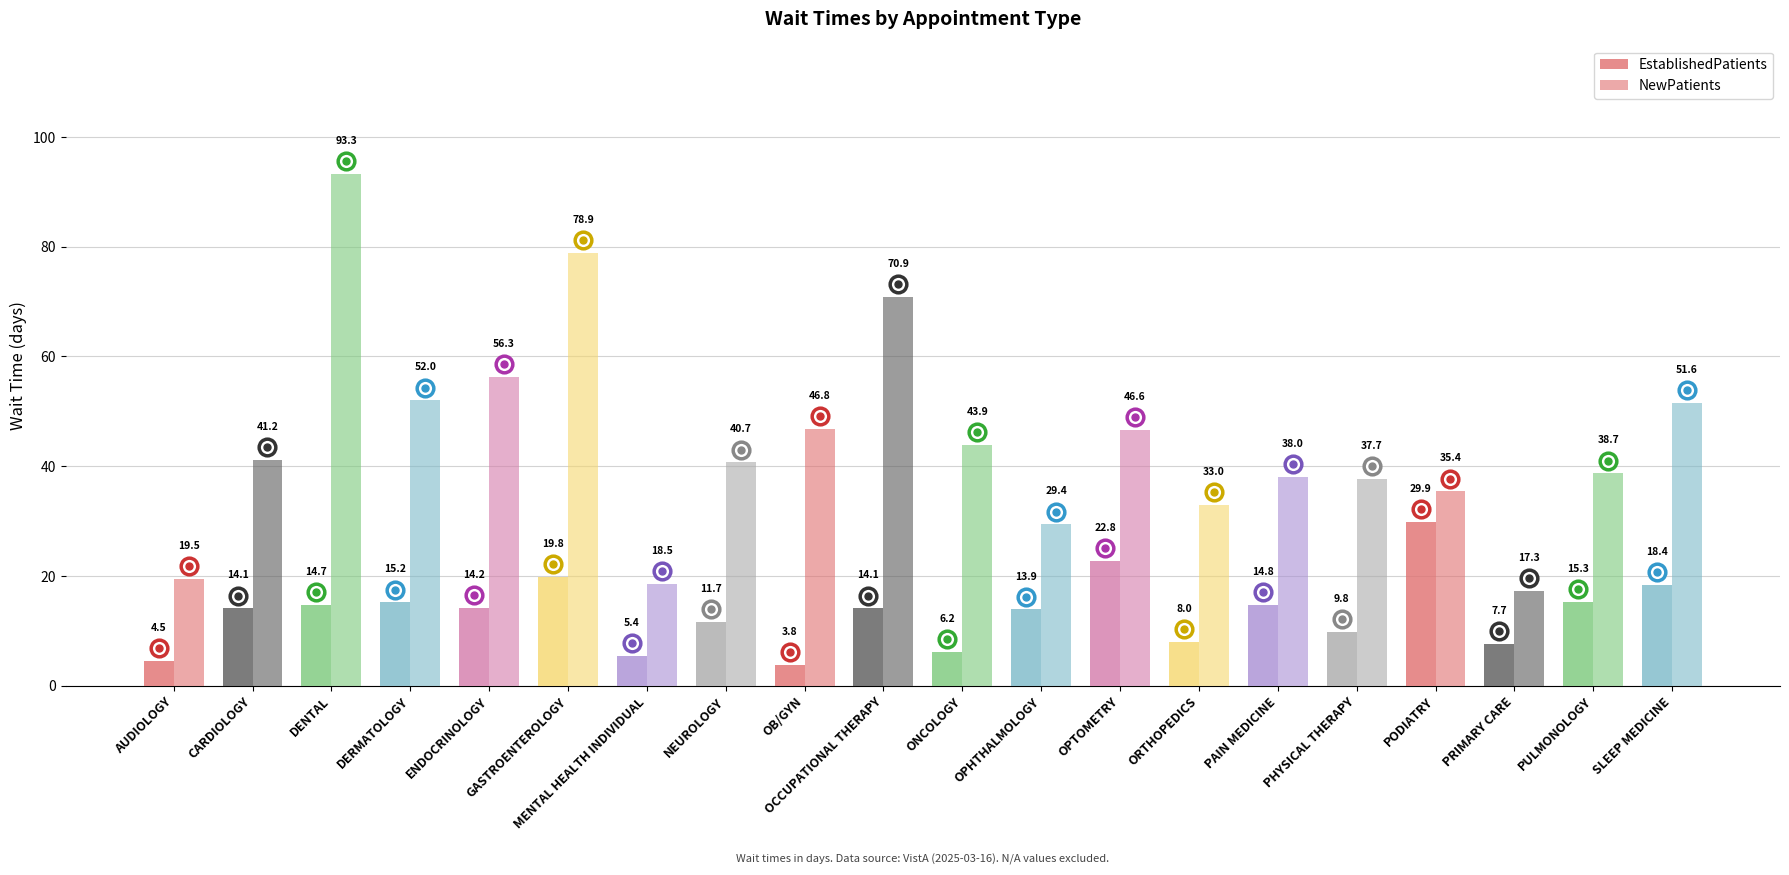

Is it true that NewPatients equals 56.3 at ENDOCRINOLOGY?

True